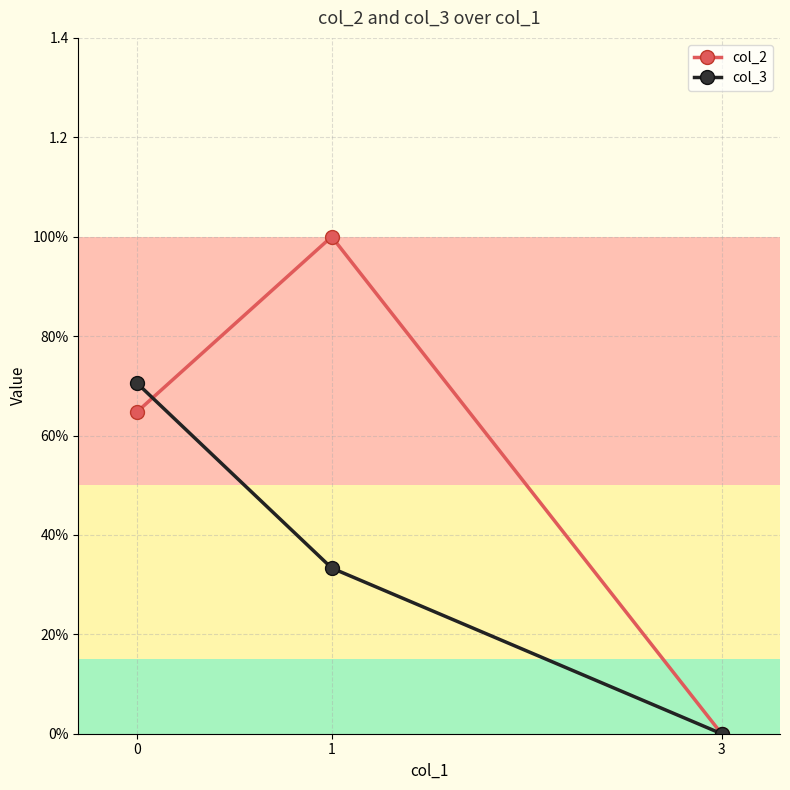

What value does the col_2 series have at 0?

0.6